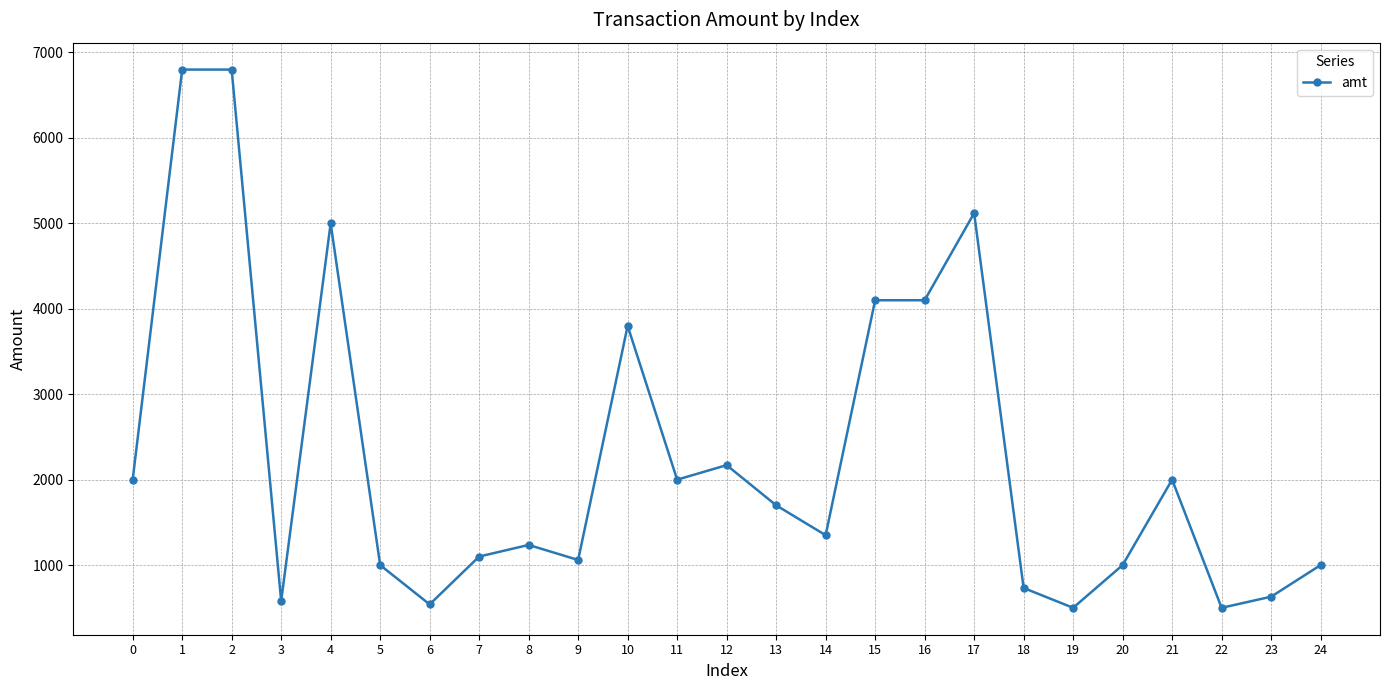

True or false: the data has more than 2 interior local peaks.

True